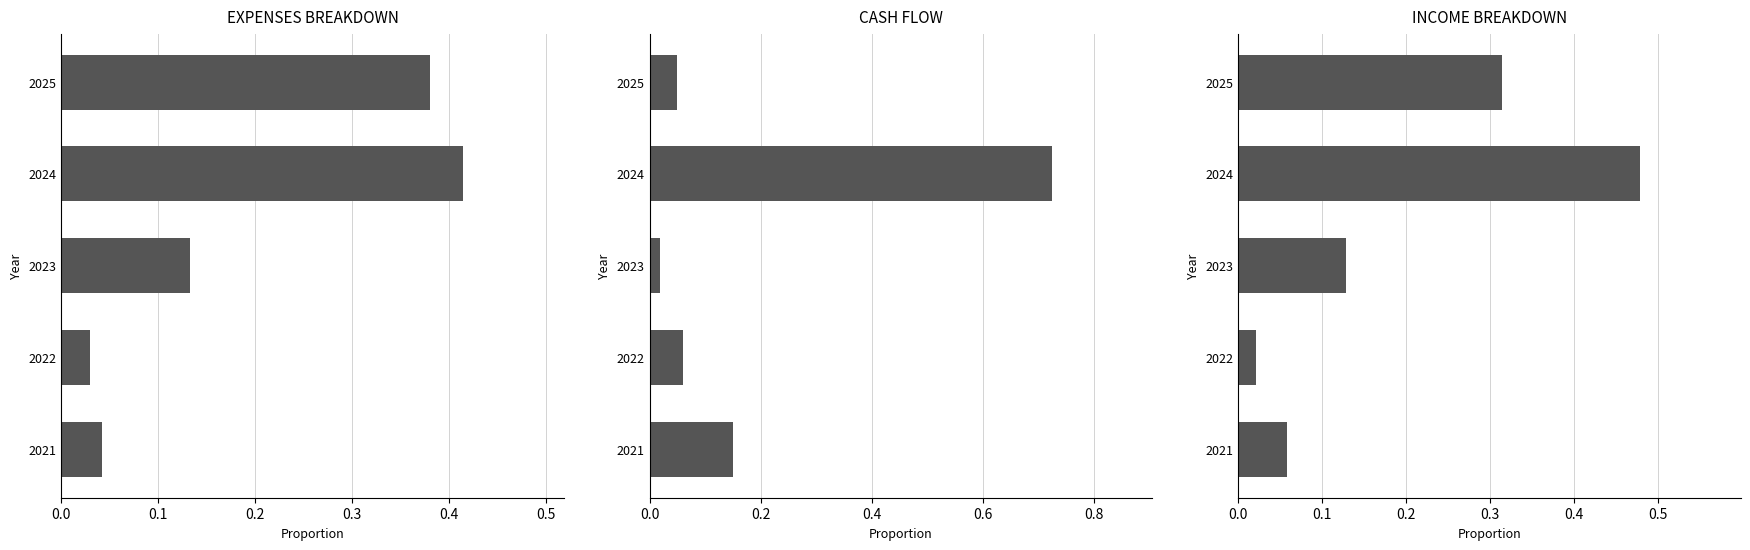

At which category is the sum across all series the highest?

0.3